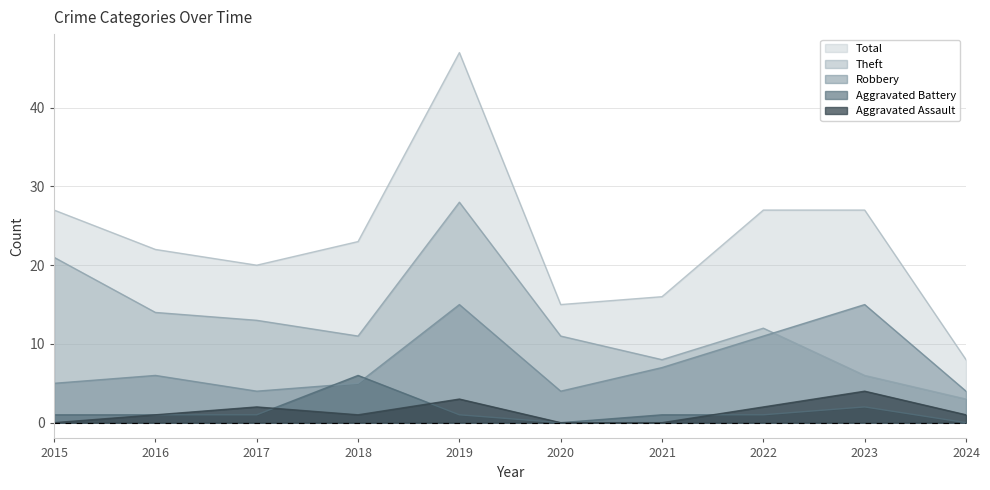

The Robbery series shows 15 at 2019. True or false?

True